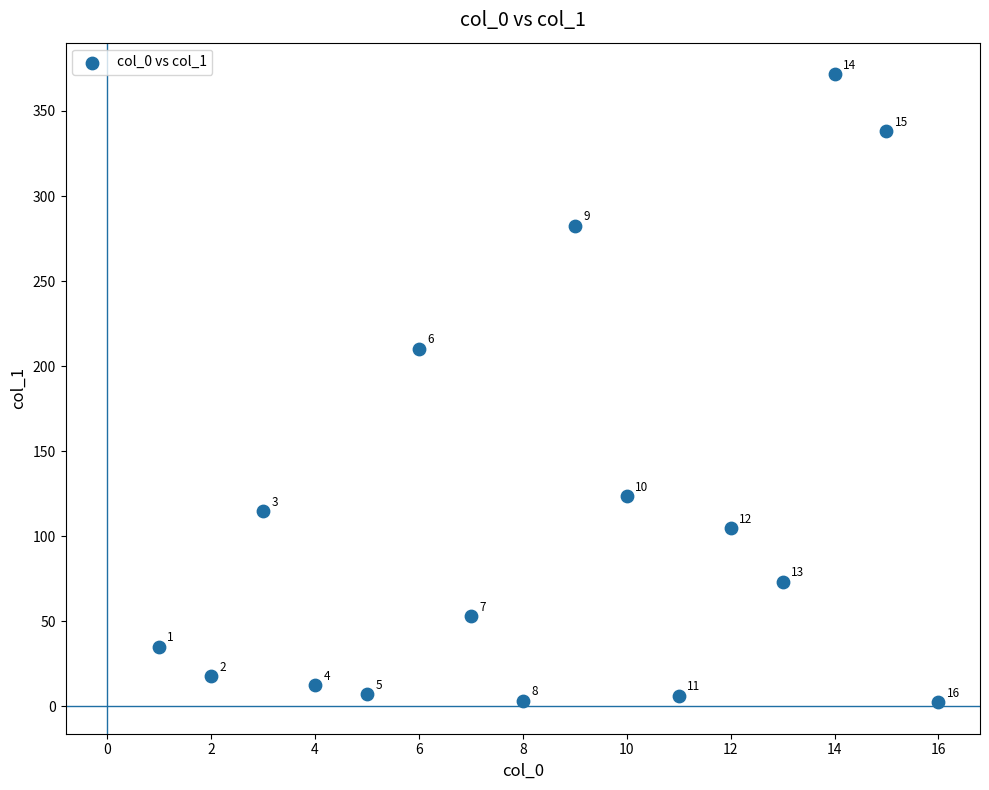

What is the range of Y values (max minus min)?

369.3